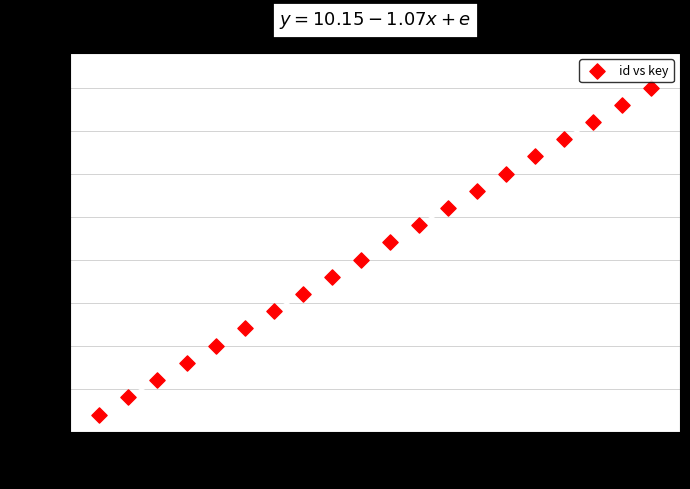

What is the range of Y values (max minus min)?

19